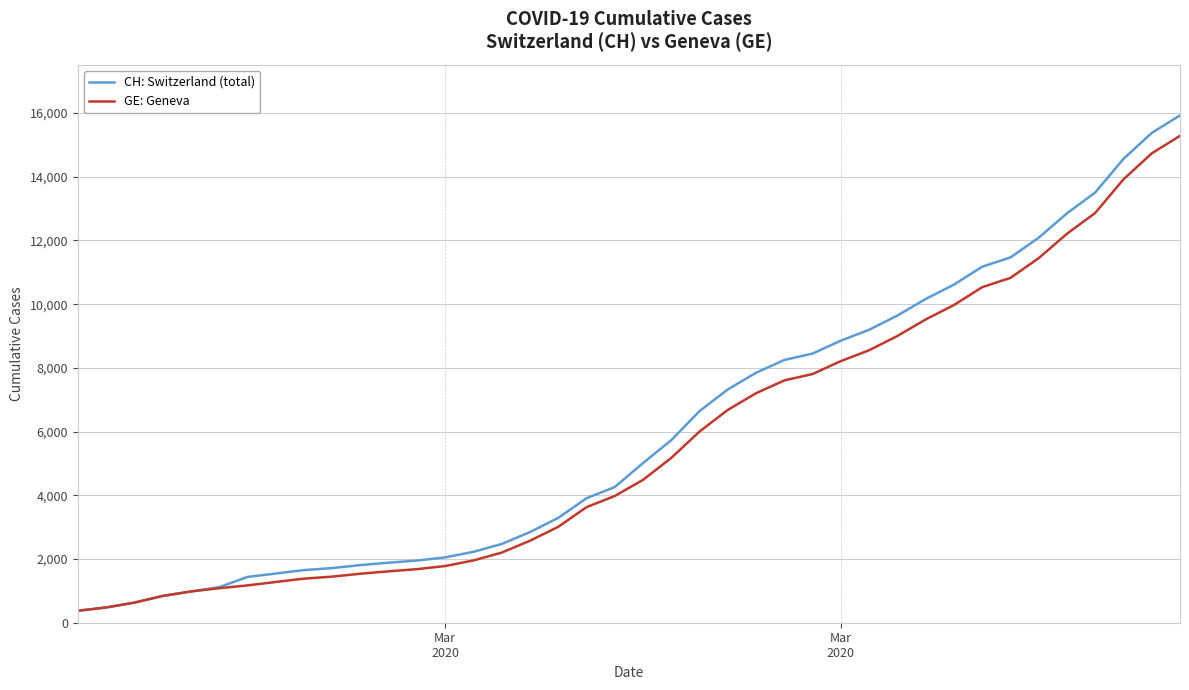

What is the highest value of the GE: Geneva series?

15284